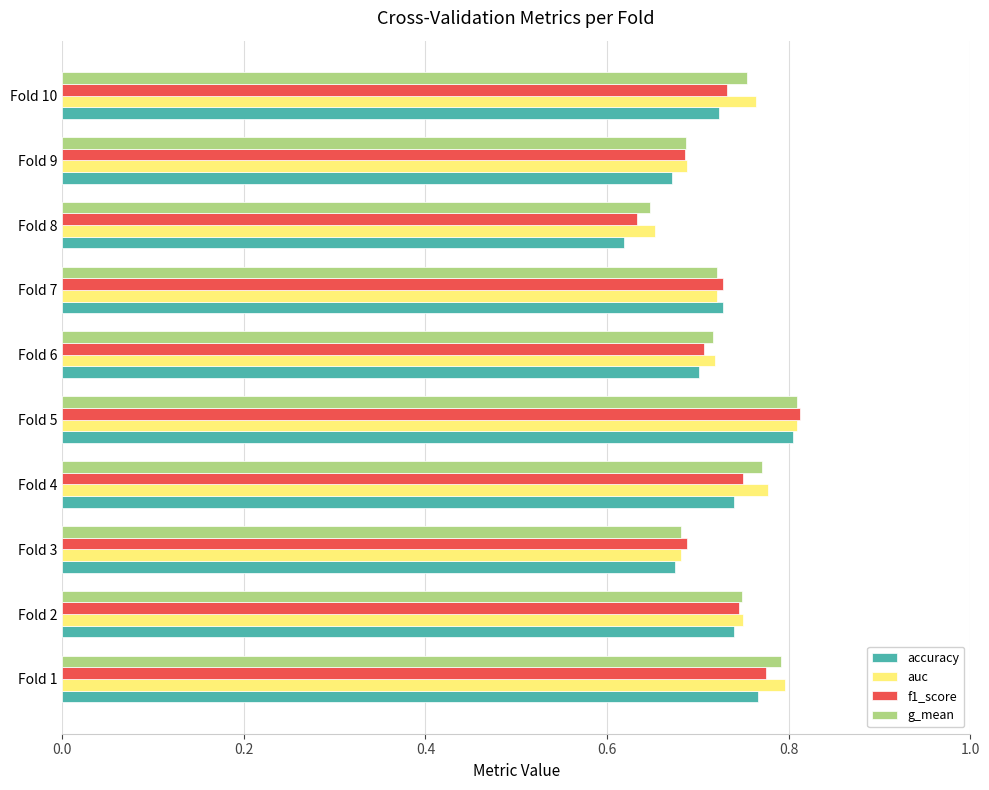

How many data points does each series have?

10